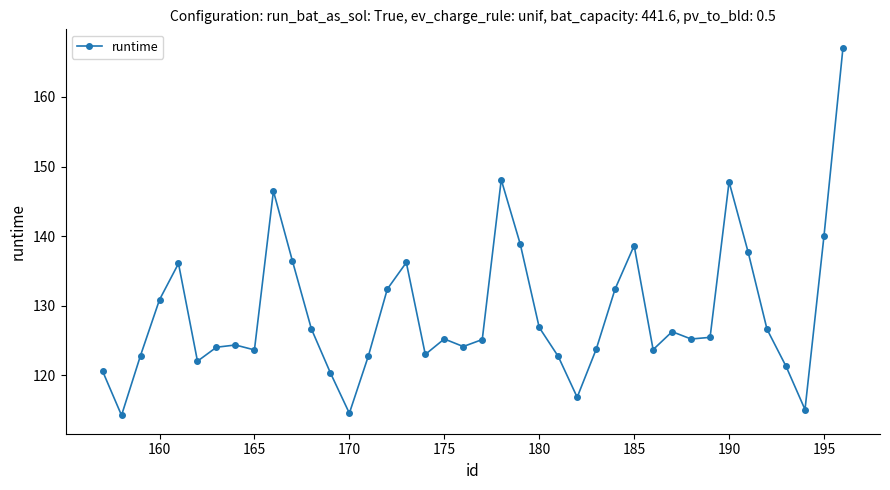

What is the smallest value displayed?

114.3